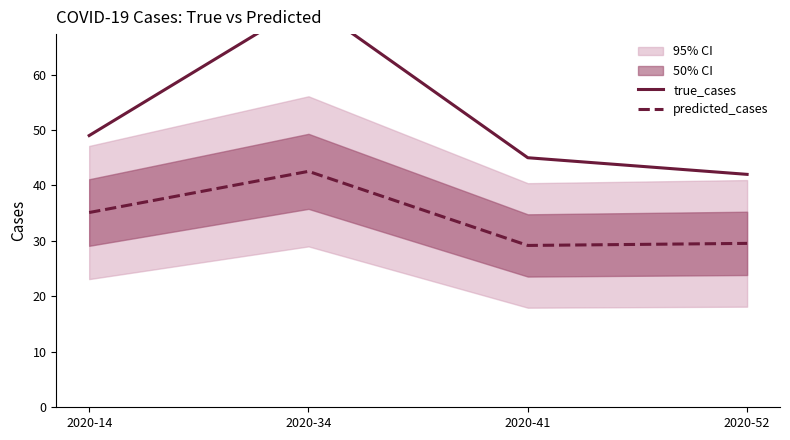

True or false: predicted_cases and true_cases cross at least once.

False